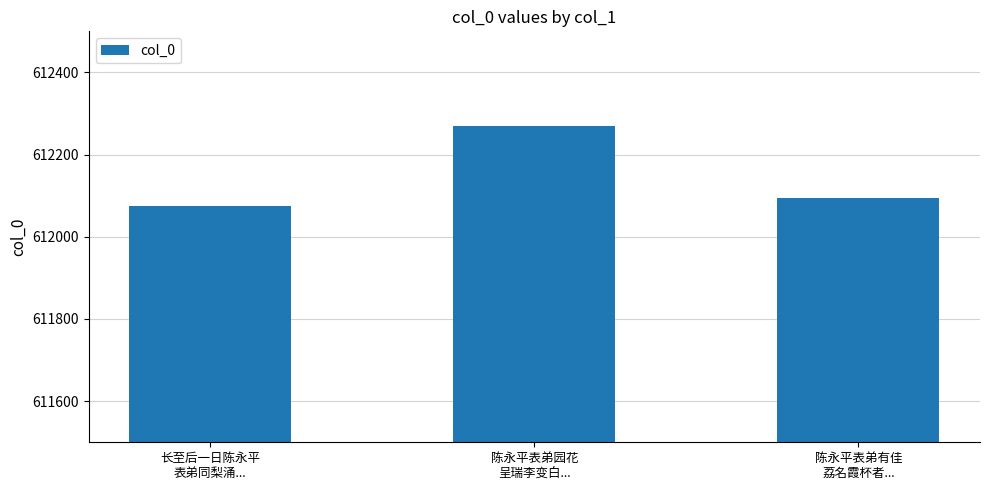

Reading right to left, transcribe all the data shown in this chart.

612094	612270	612074